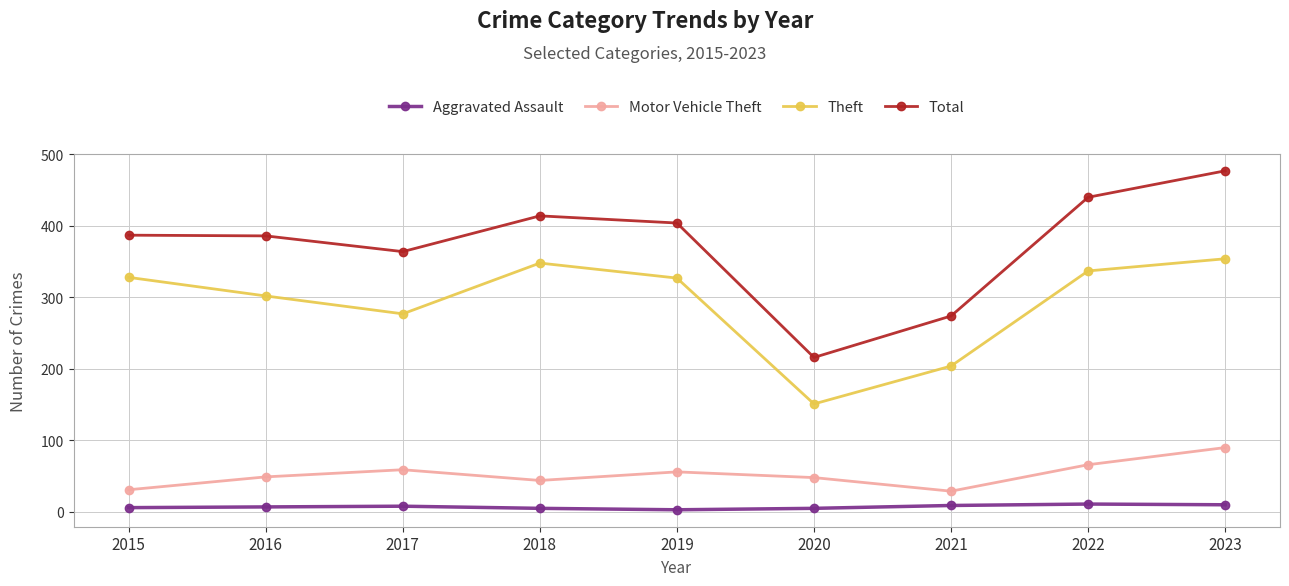

How many interior local peaks does the Motor Vehicle Theft series have?

2